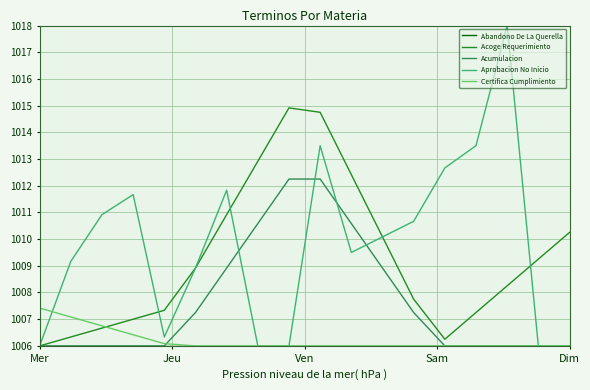

What is the lowest value of the Acumulacion series?

1006.0